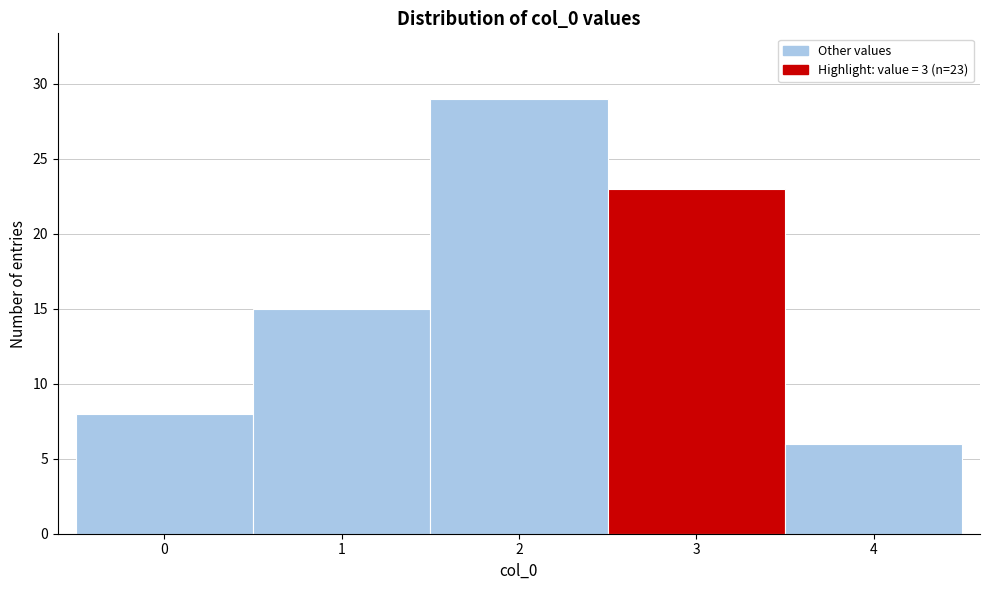

Which range on the x-axis has the tallest bar?

1.5 to 2.5